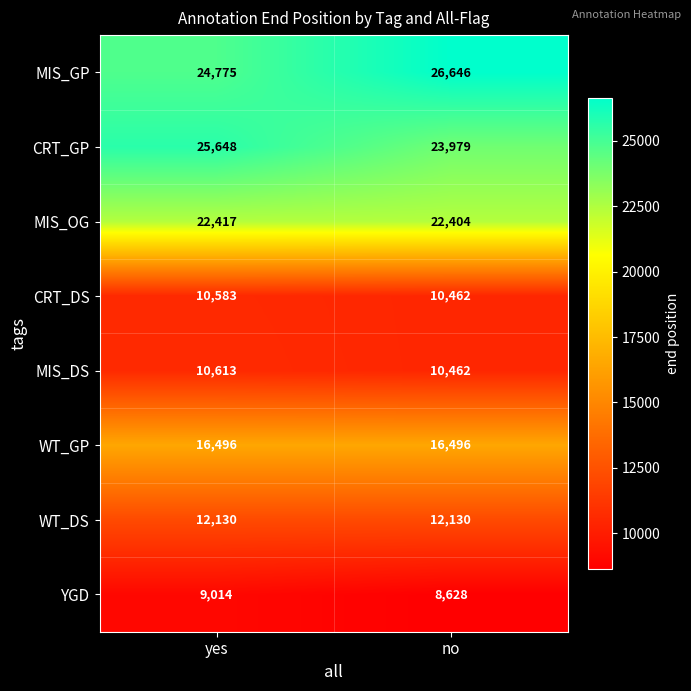

Reading right to left, list all the values displayed in this chart.

MIS_GP: 26646	24775
CRT_GP: 23979	25648
MIS_OG: 22404	22417
CRT_DS: 10462	10583
MIS_DS: 10462	10613
WT_GP: 16496	16496
WT_DS: 12130	12130
YGD: 8628	9014